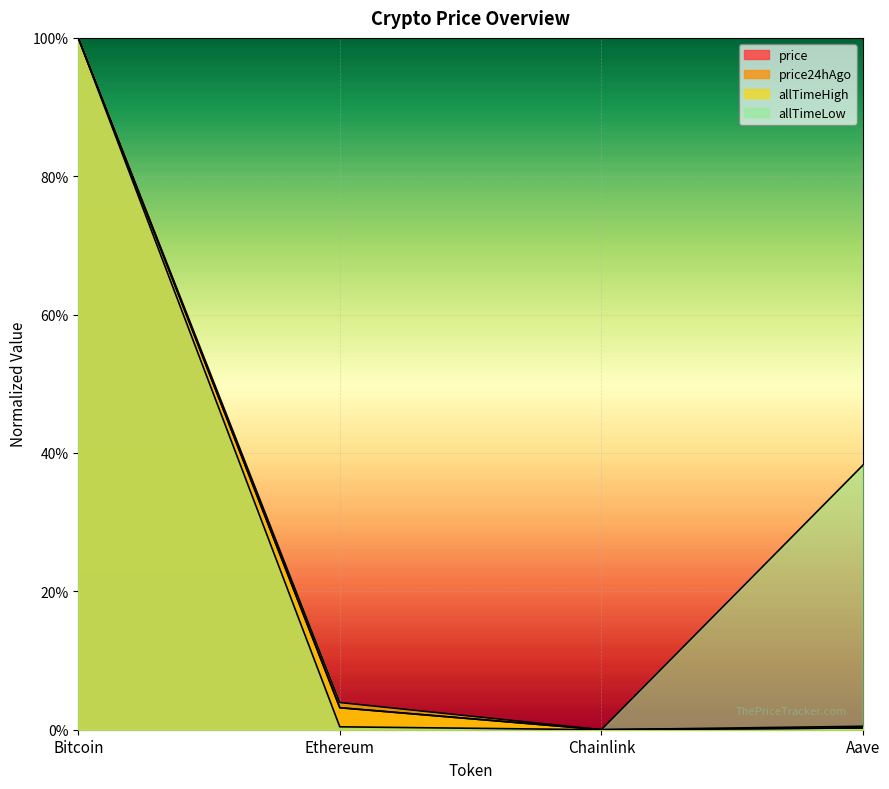

How many lines are shown in the chart?

4